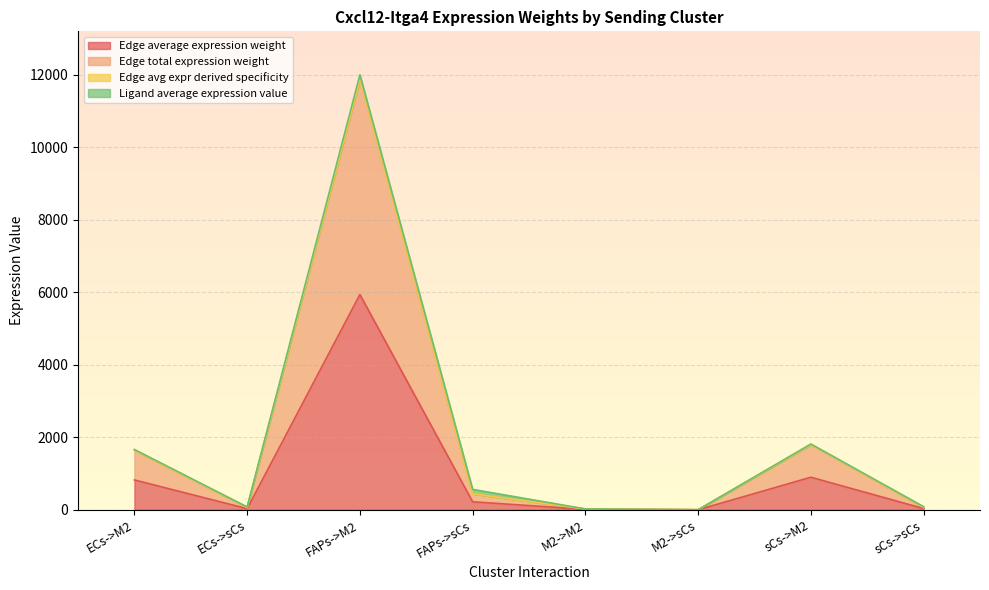

True or false: Edge average expression weight has more than 0 interior local peaks.

True